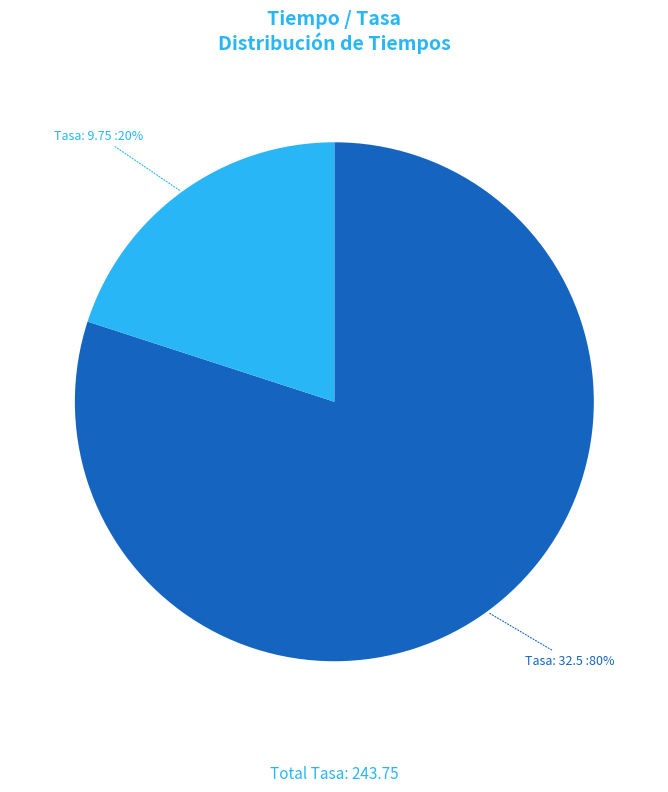

Does any single category account for the majority?

Yes